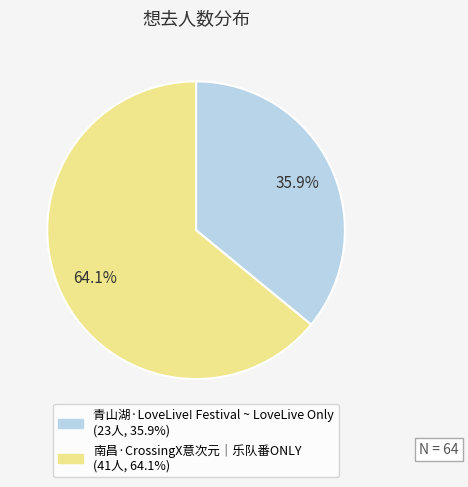

To the nearest percent, what is the difference between the largest and smallest slice percentages?

28%